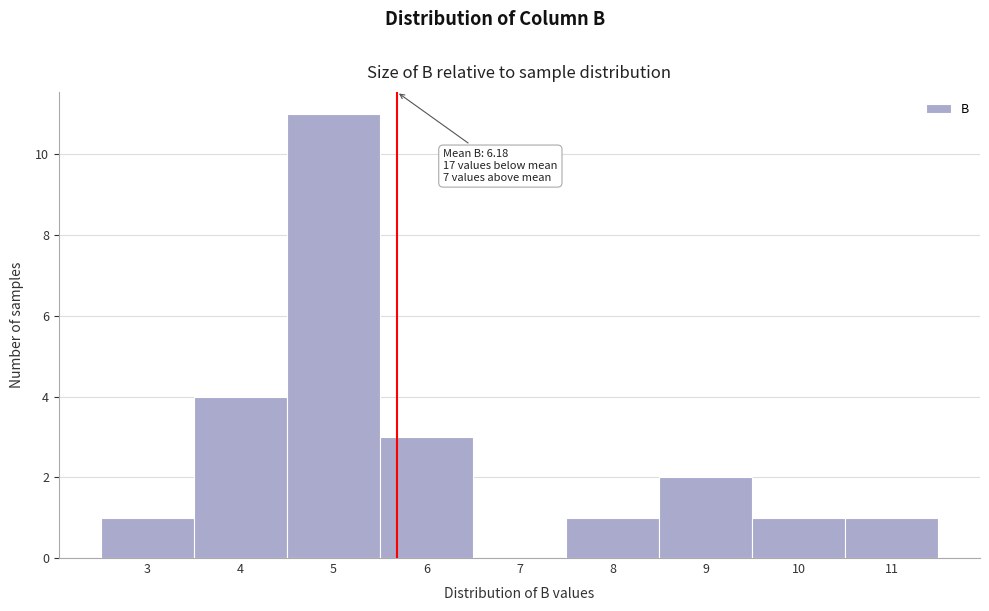

Reading left to right, what are all the values shown in this chart?

3=1	4=4	5=11	6=3	7=0	8=1	9=2	10=1	11=1